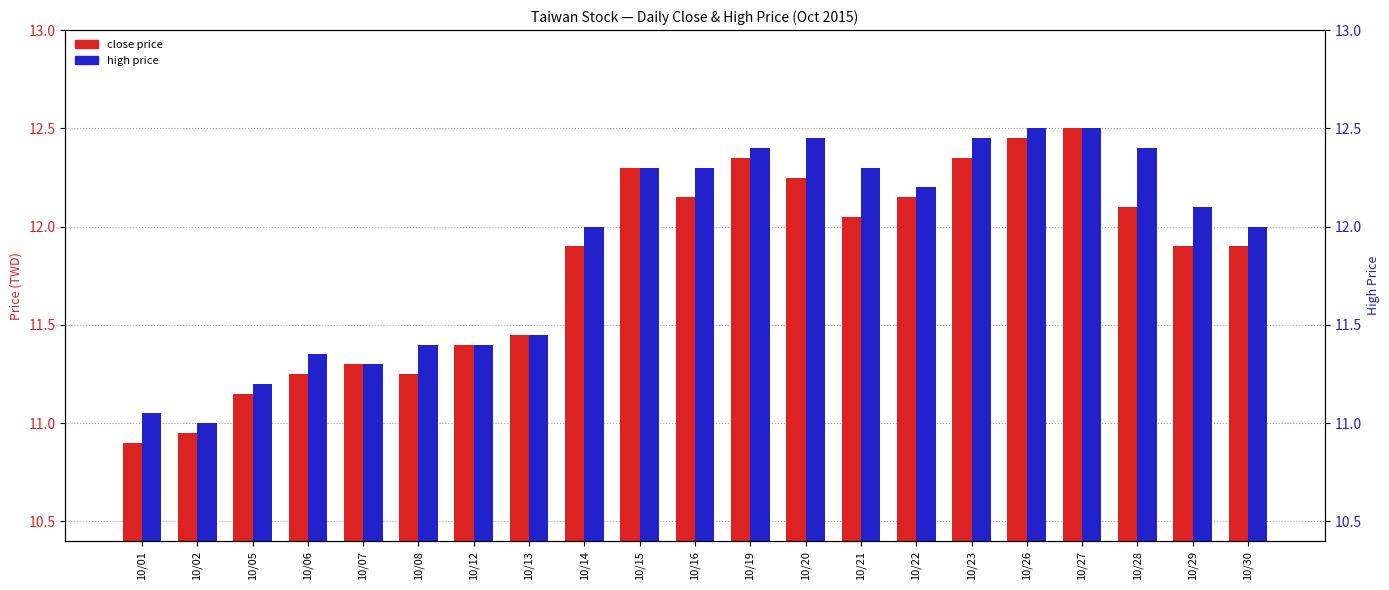

What is the value of the high price bar at the 13th from the left?

12.4